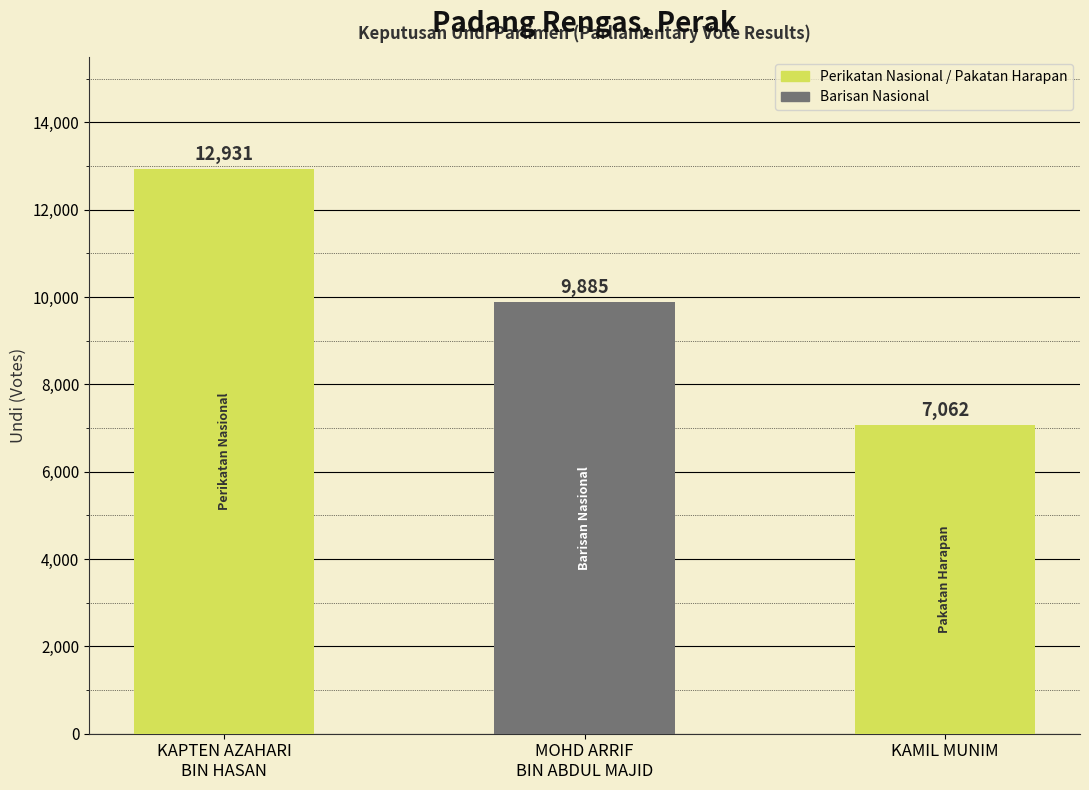

True or false: the data shows 12931 at KAPTEN AZAHARI
BIN HASAN.

True